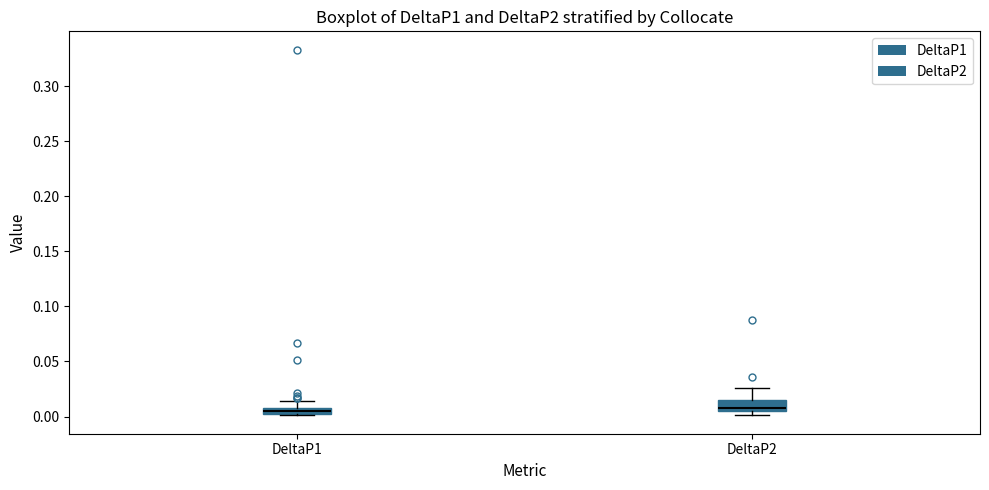

Where does the median line of the box for DeltaP2 sit on the y-axis? The values are not printed on the chart, so give them approximately, as read against the axis.

0.010